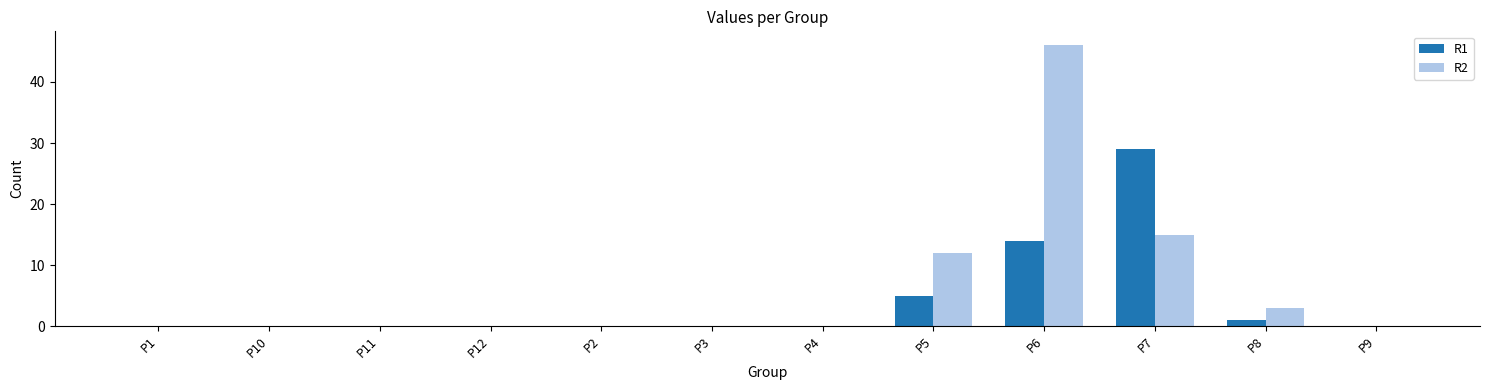

Which label corresponds to the largest value in the chart?

P6